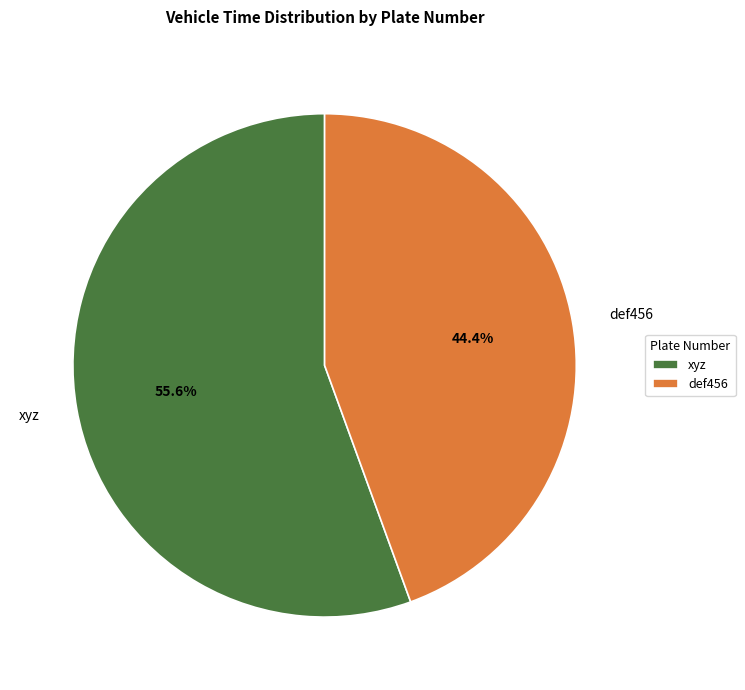

The xyz slice represents 56% of the pie. True or false?

True